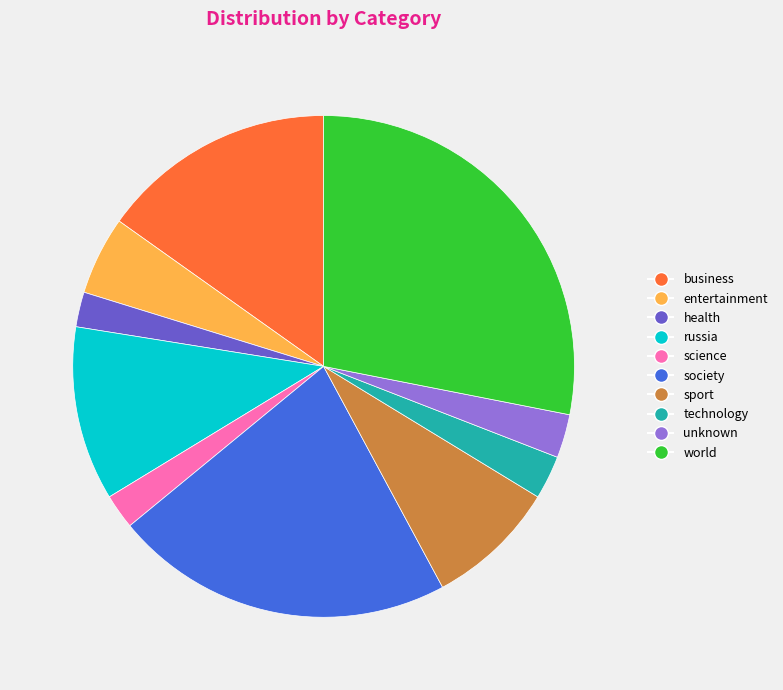

True or false: unknown accounts for 3% of the total.

True